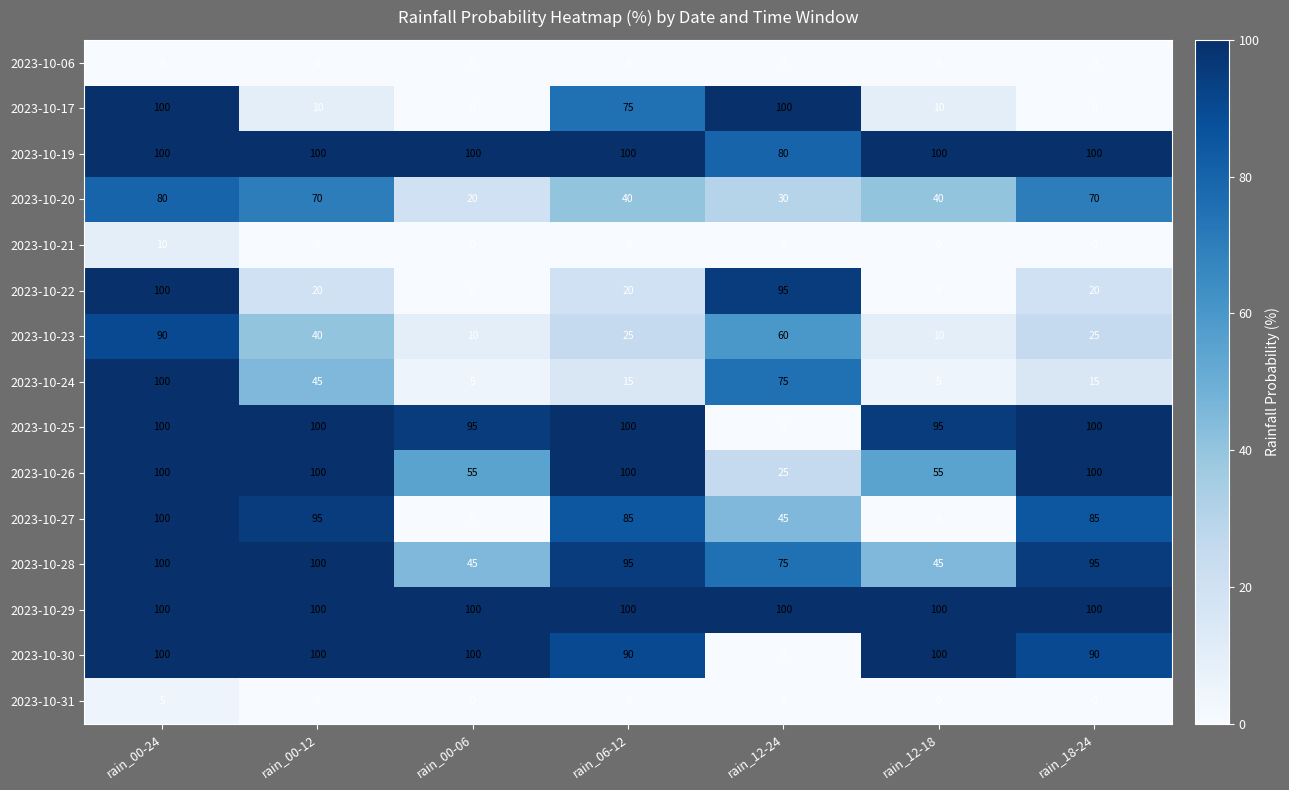

Which series changed the most between rain_06-12 and rain_12-24?

2023-10-25